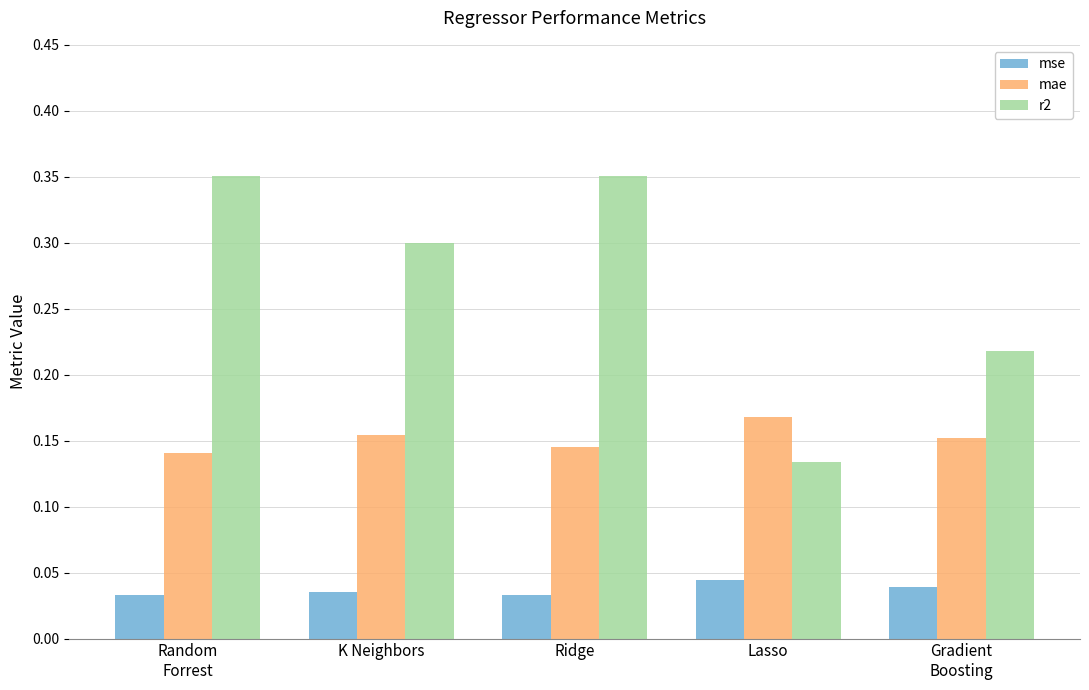

Which series has the largest total across all categories?

r2